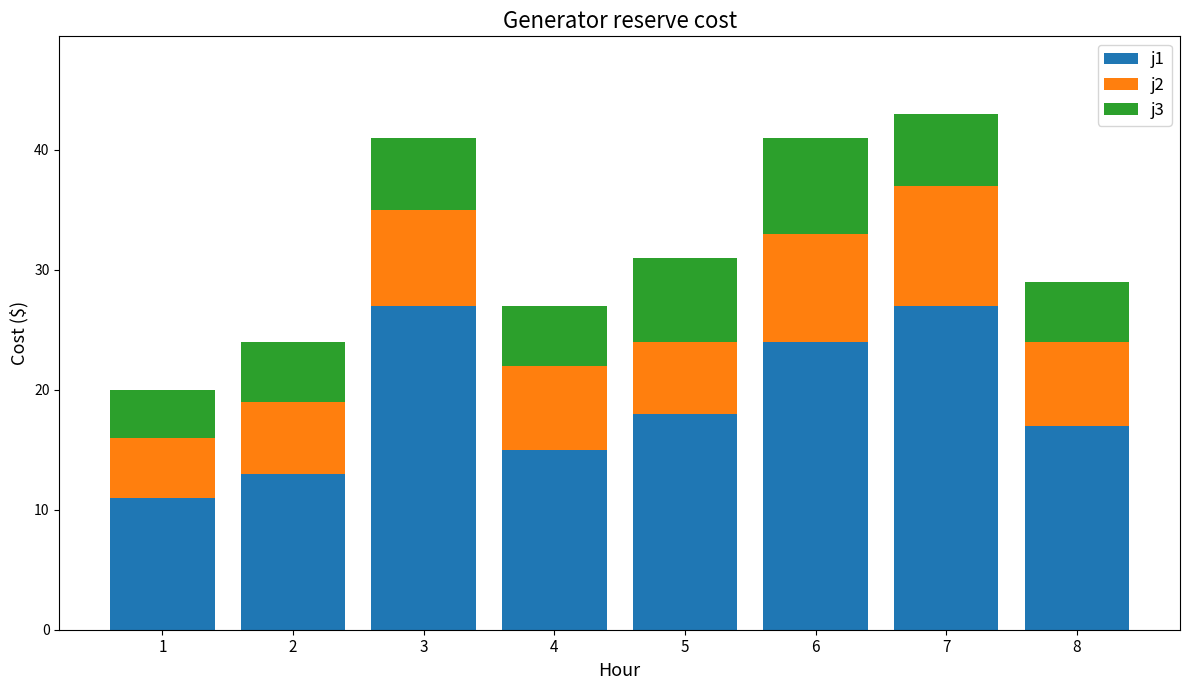

The j1 series shows 33 at 6. True or false?

False